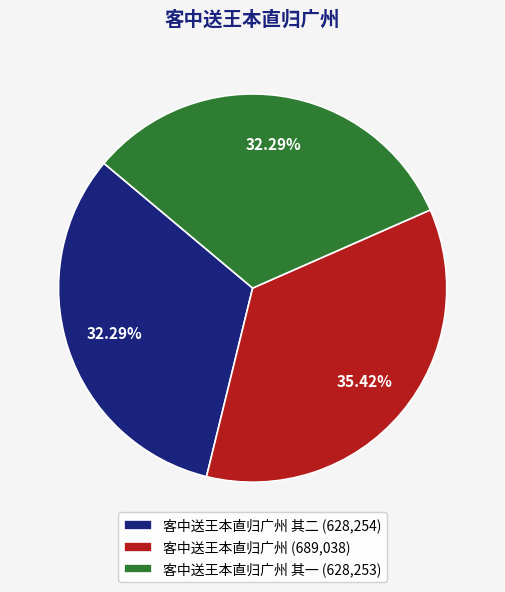

Does 客中送王本直归广州 其二 (628,254) represent more than half of the total?

No